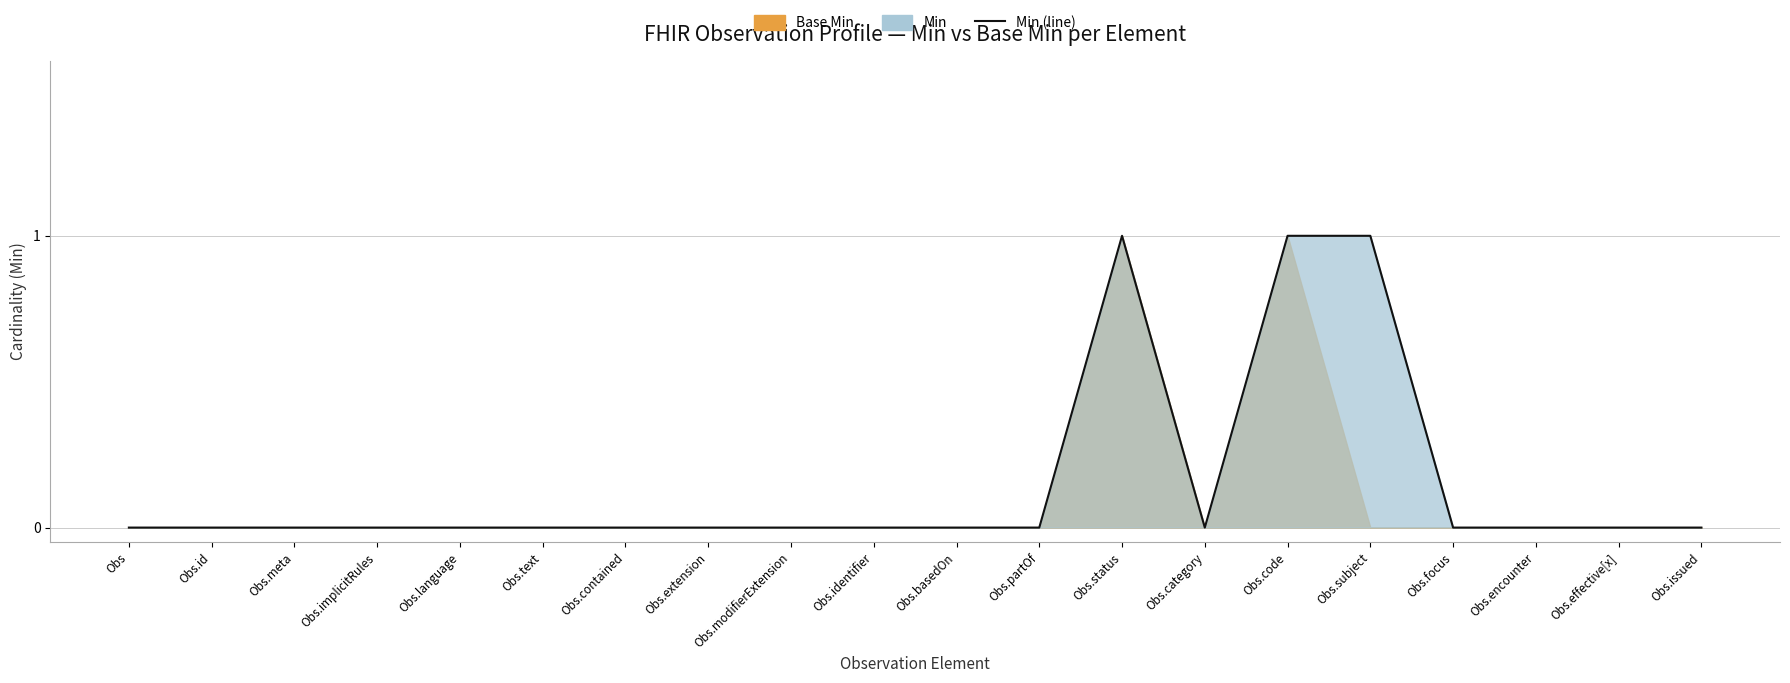

At which category does the chart reach its peak across all series?

Obs.status